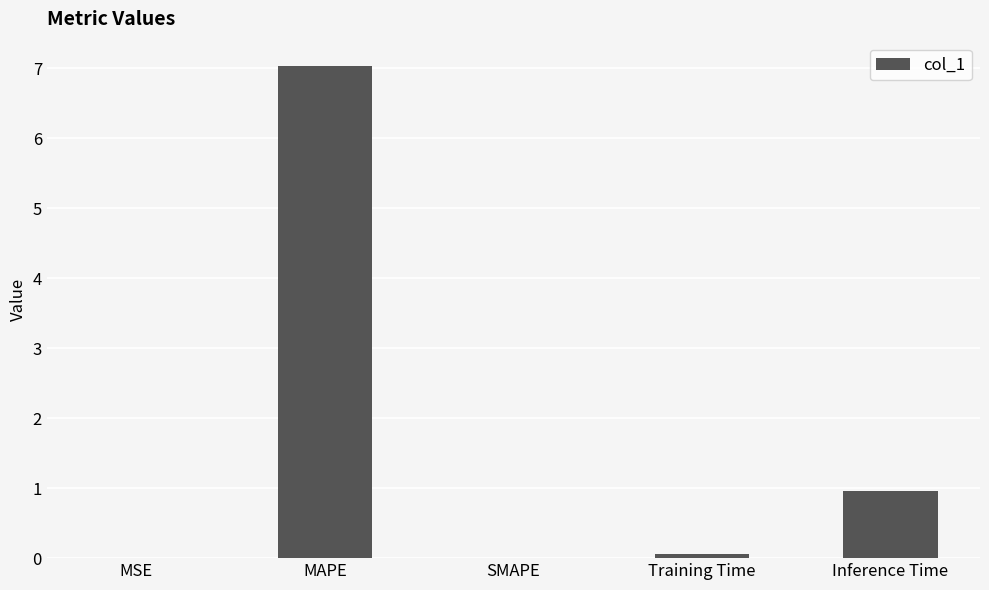

What is the sum of all values?

8.0